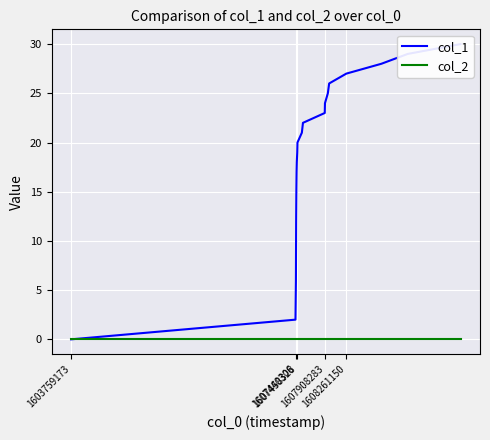

What is the total value across all series at 1607440306?

2